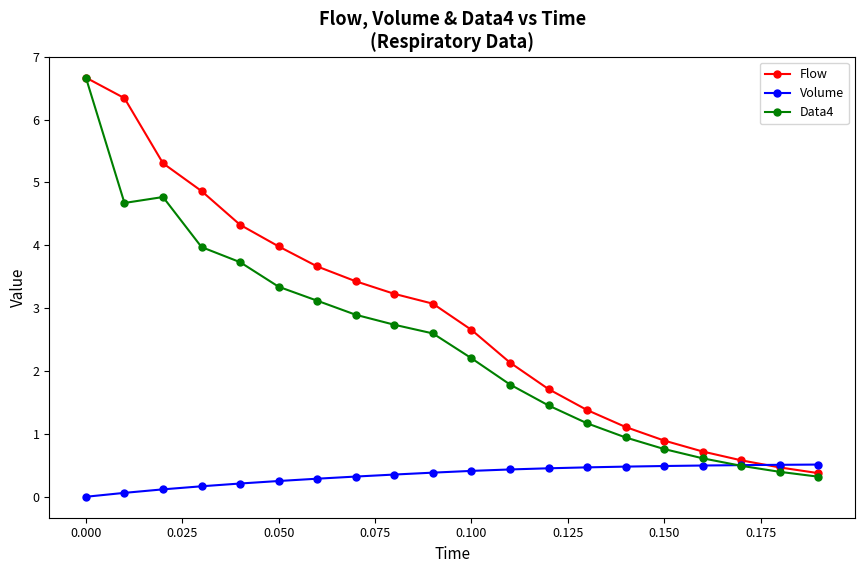

True or false: Data4 and Volume cross at least once.

True